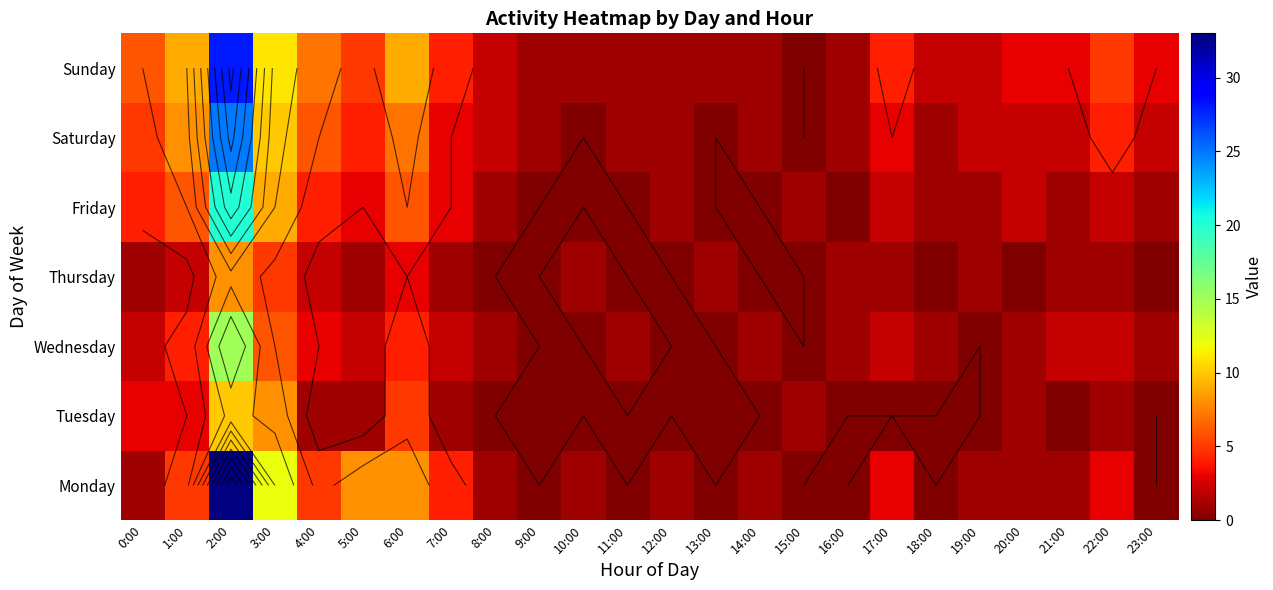

What is the difference between the maximum and minimum values in the Friday series?

20